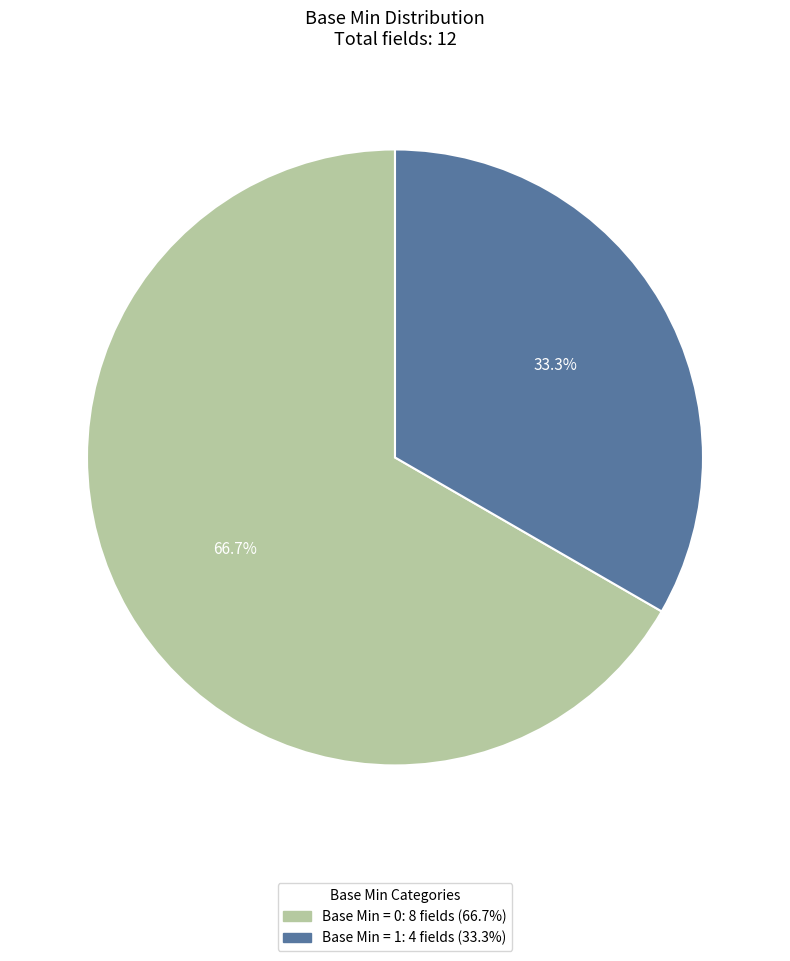

To the nearest percent, what is the difference between the largest and smallest slice percentages?

33%